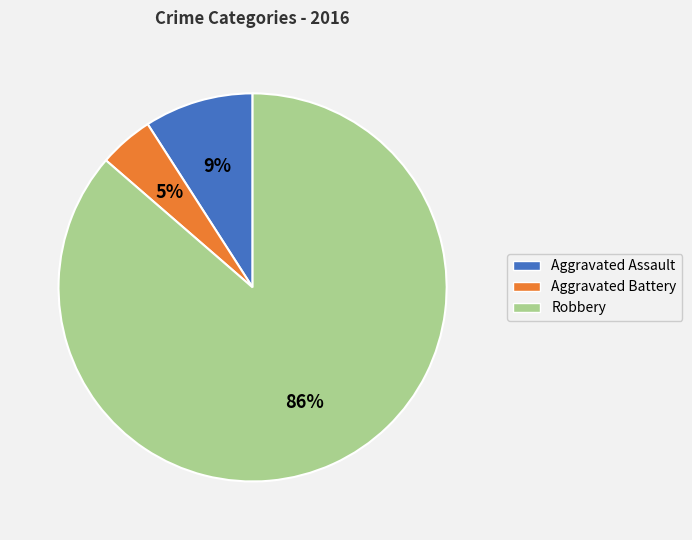

To the nearest percent, what is the combined percentage of Aggravated Battery and Aggravated Assault?

14%